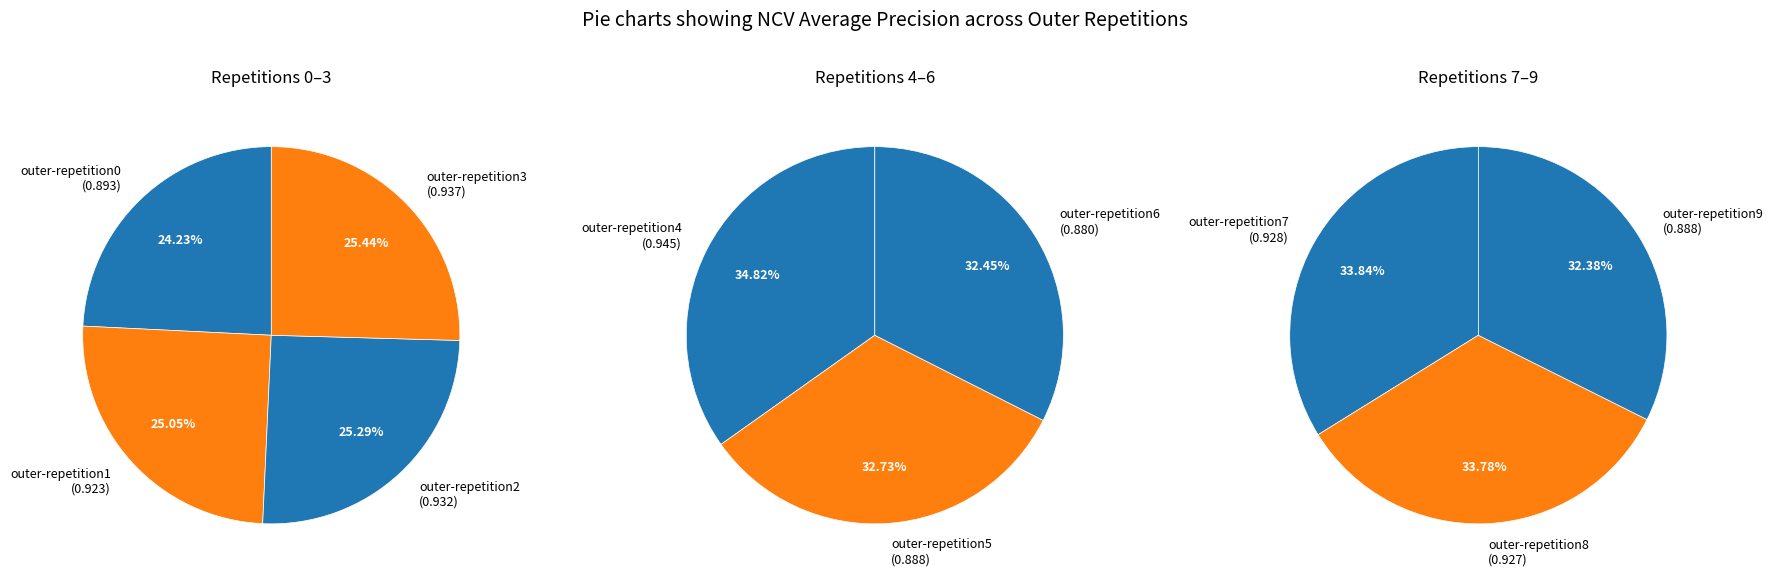

Which slice is the smallest?

outer-repetition6